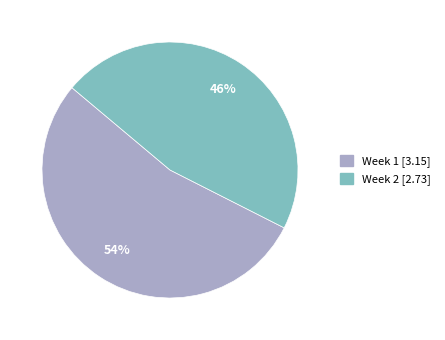

The Week 2 slice represents 56% of the pie. True or false?

False